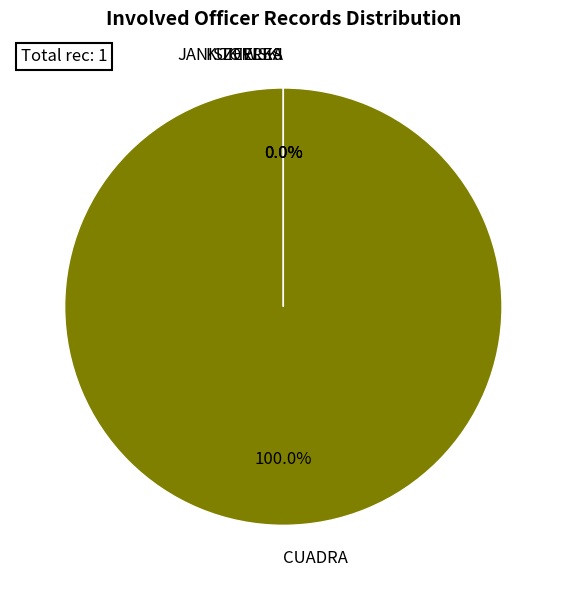

Which has a higher value, JANISZEWSKI or TORRES?

JANISZEWSKI